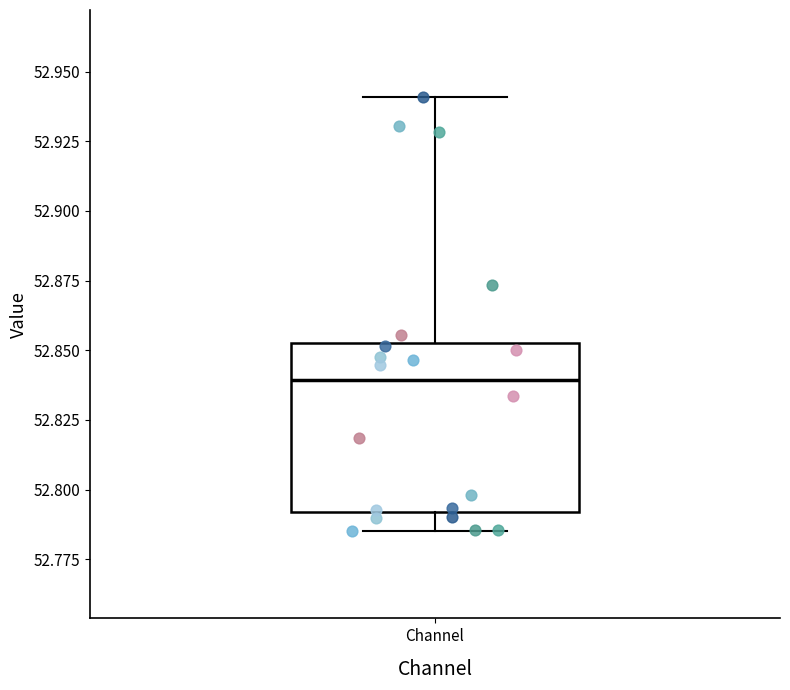

Read this box plot against the y-axis: the position of the median line, the range covered by the box, and the ends of both whiskers. The values are not printed on the chart, so give them approximately, as read against the axis.

median 52.840, box 52.790 to 52.850, whiskers 52.785 to 52.940